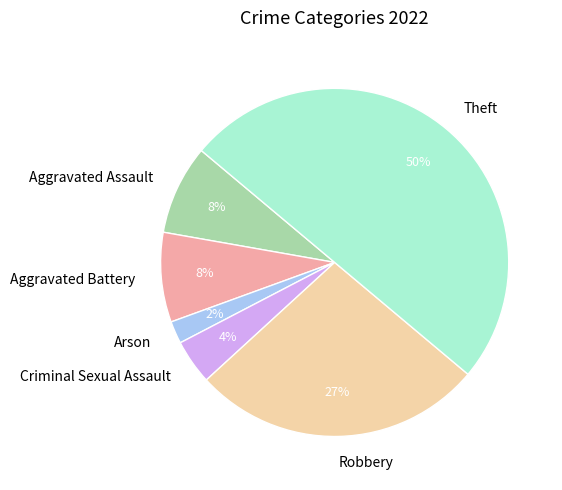

Which has a higher value, Arson or Robbery?

Robbery